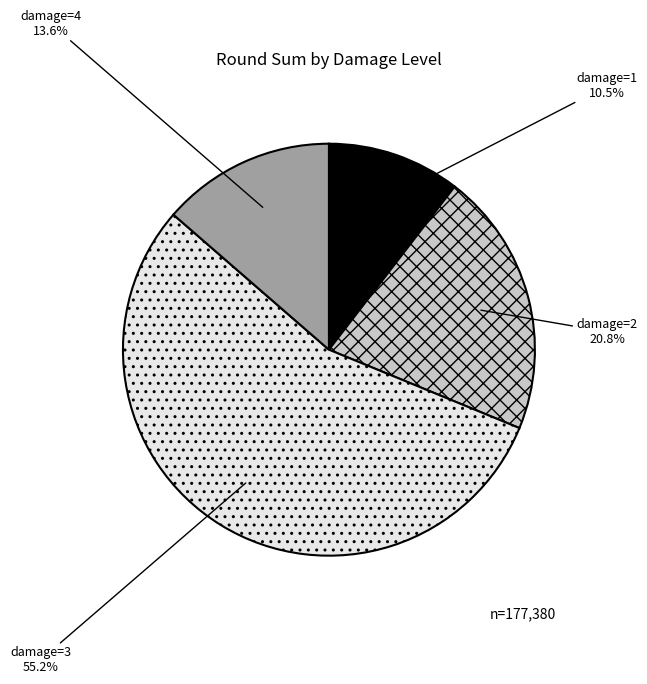

Is there any slice that represents more than half of the pie?

Yes